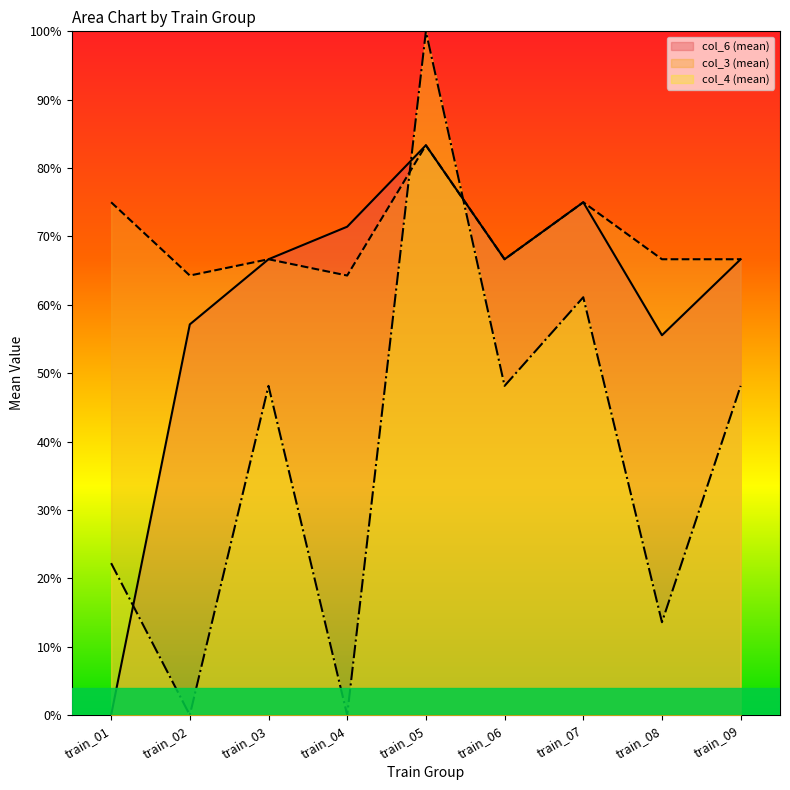

Between train_08 and train_03, which is larger?

train_03